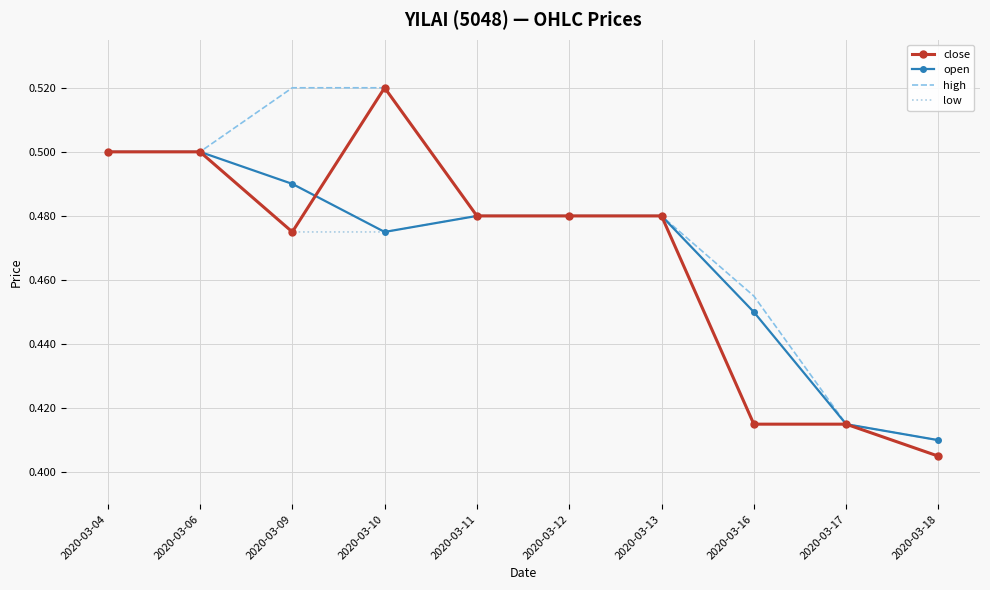

Where is low nearest to the value 0?

2020-03-18